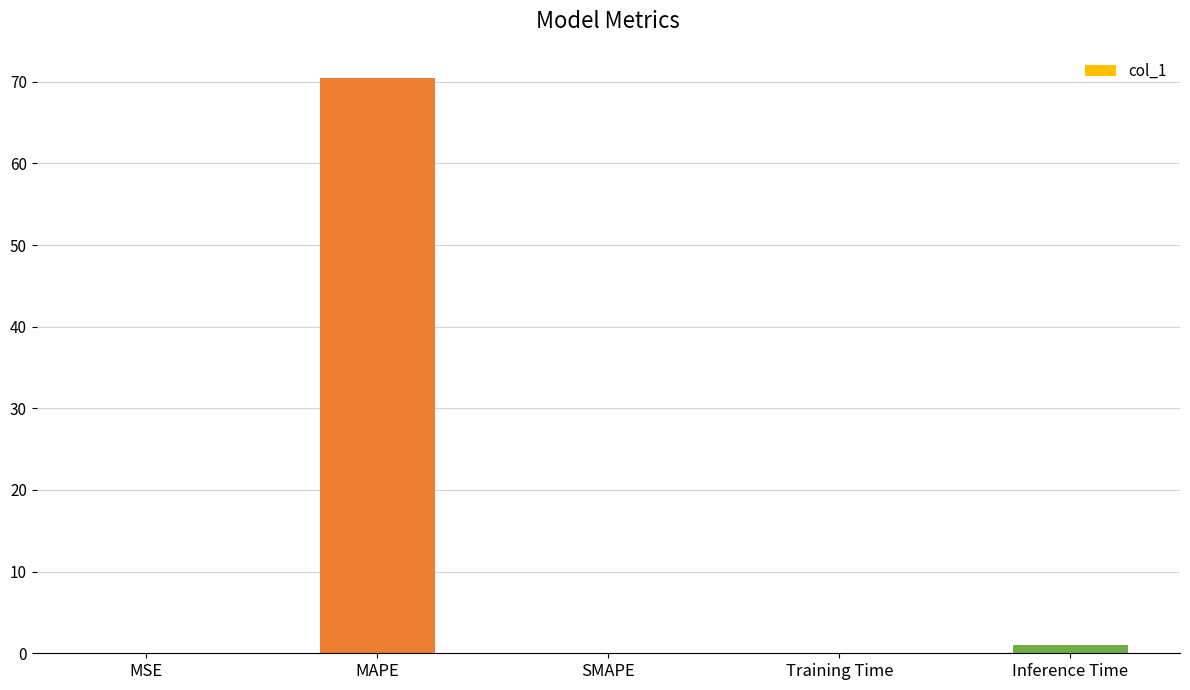

Is it true that the value at Inference Time is 1.0?

True